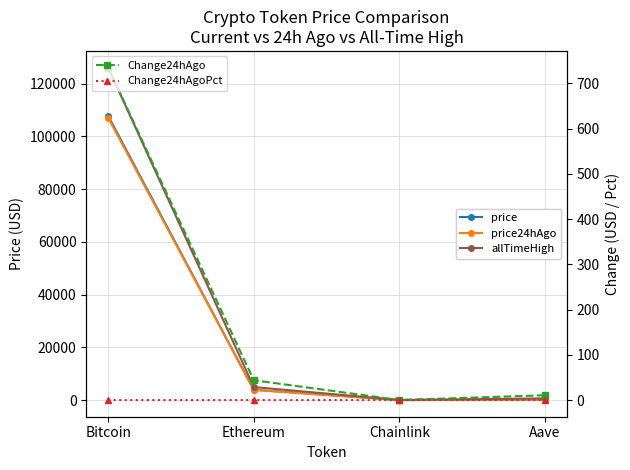

In allTimeHigh, how many points are lower than both neighbors (excluding endpoints)?

1